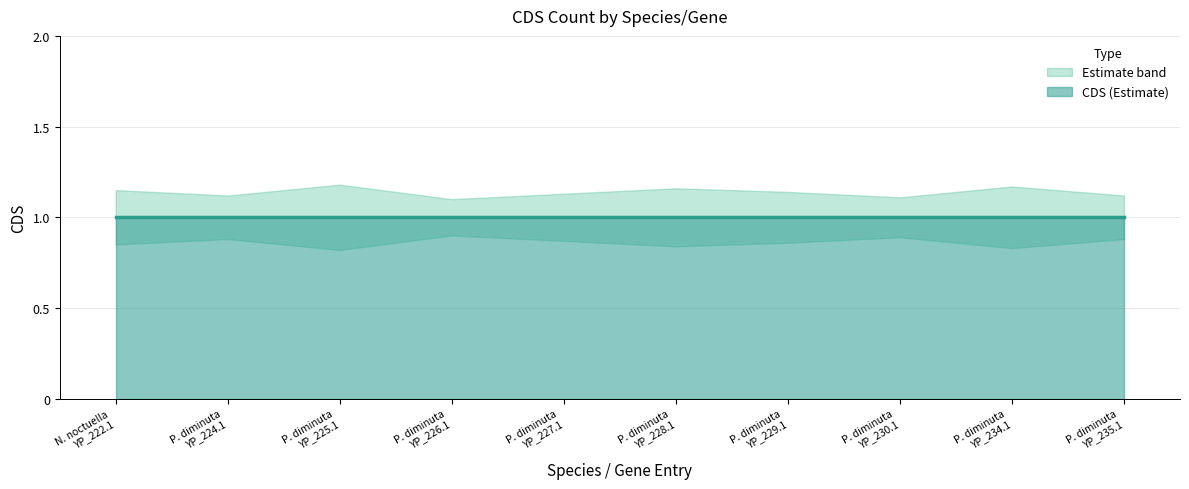

The CDS_lower series shows 1.1 at Pseudoxya diminuta YP_009110234.1. True or false?

False